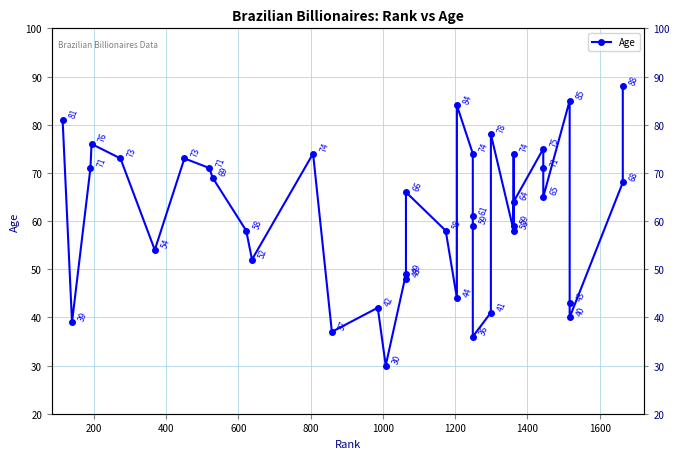

Is this an area chart (filled region under the line)?

No